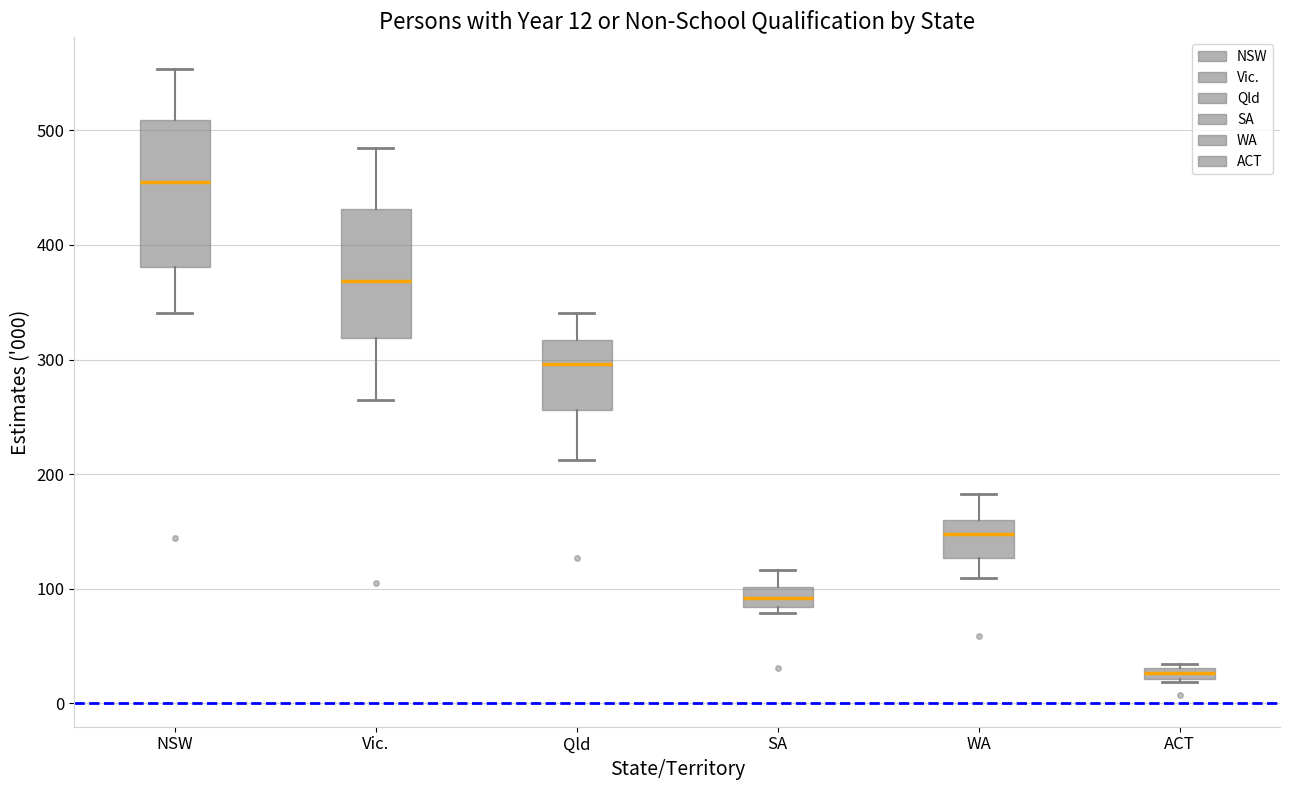

Comparing the boxes themselves (not the whiskers), which one is the tallest?

NSW